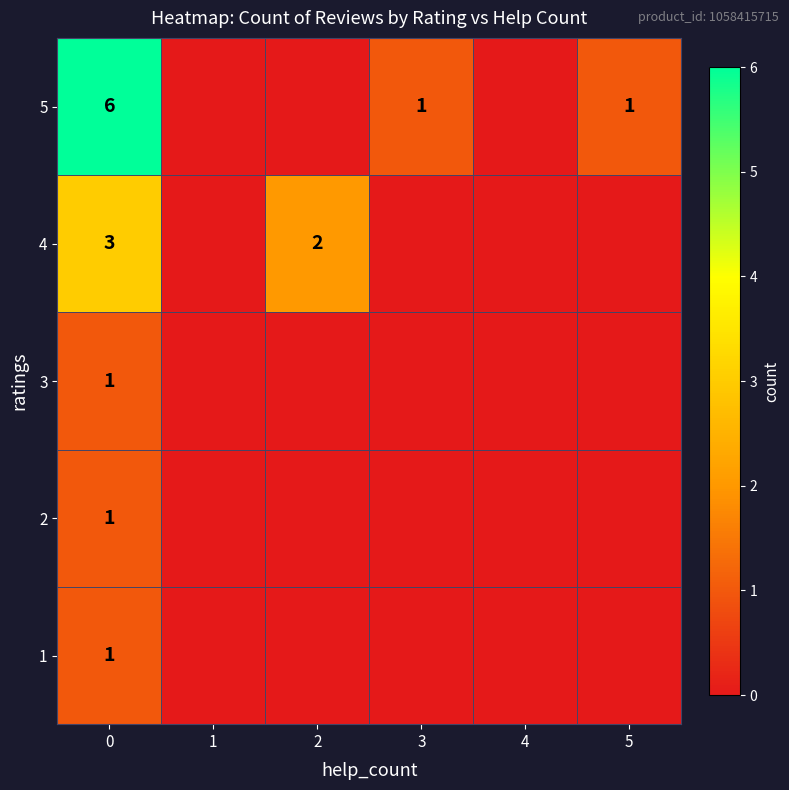

The 4 series shows 1 at 2. True or false?

False